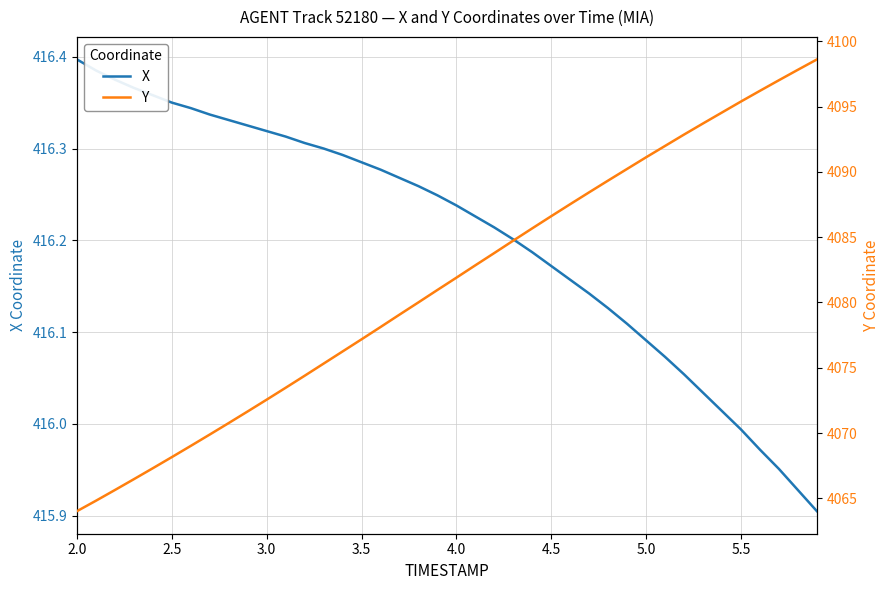

True or false: Y has more than 1 interior local peaks.

False